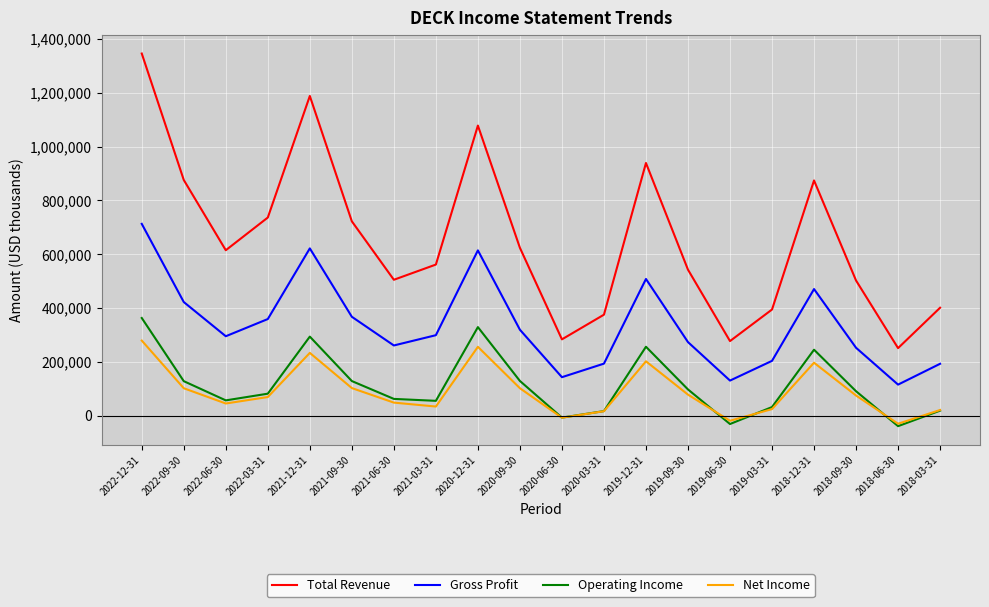

The Operating Income series shows 81300 at 2022-03-31. True or false?

True